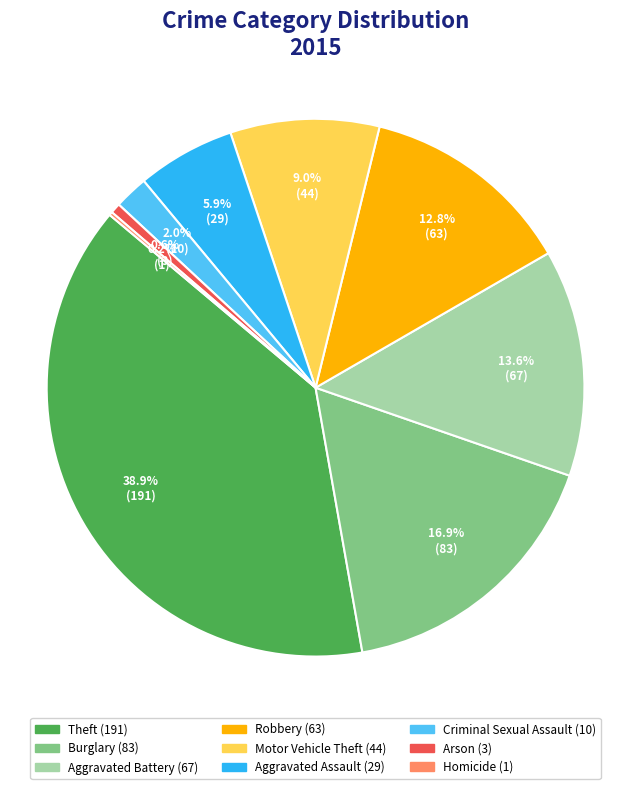

What portion of the pie excludes Aggravated Assault?

94.1%